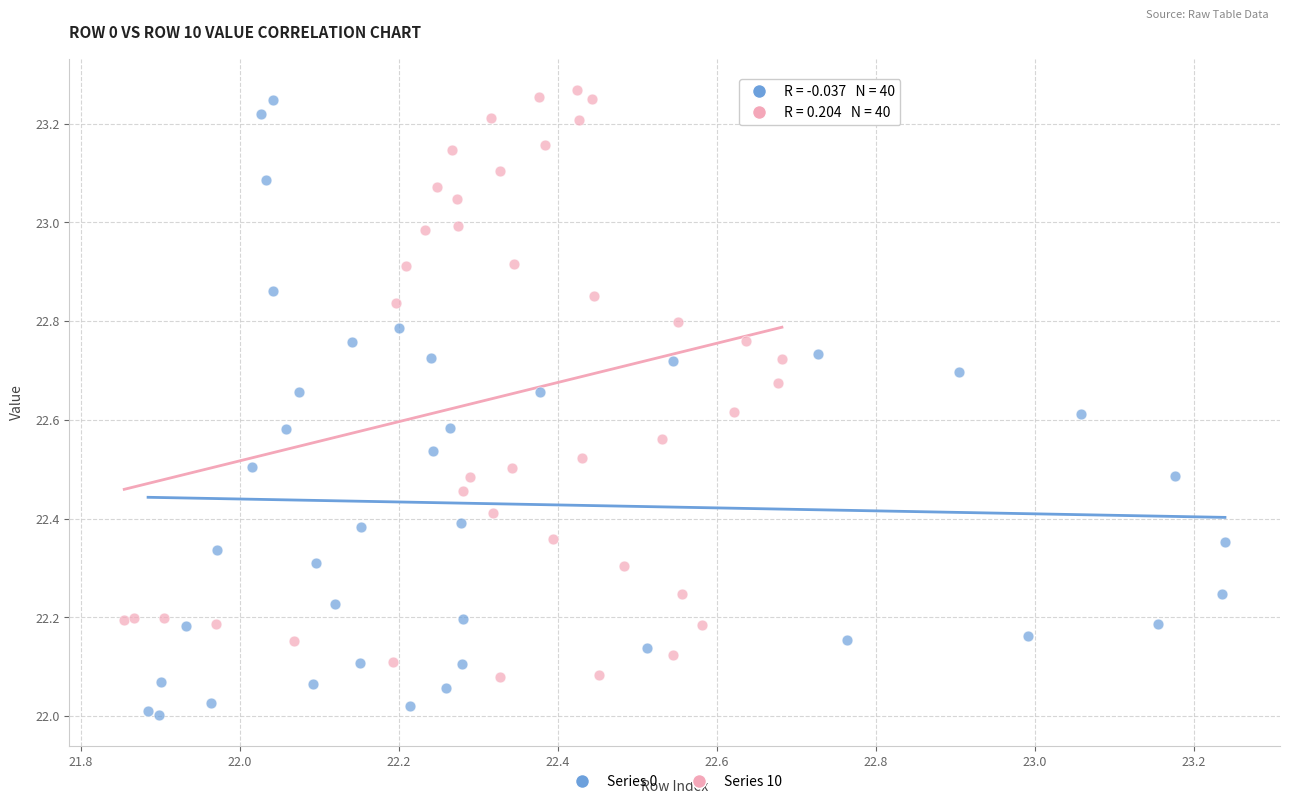

Which series contains the lowest Y value?

Series 0